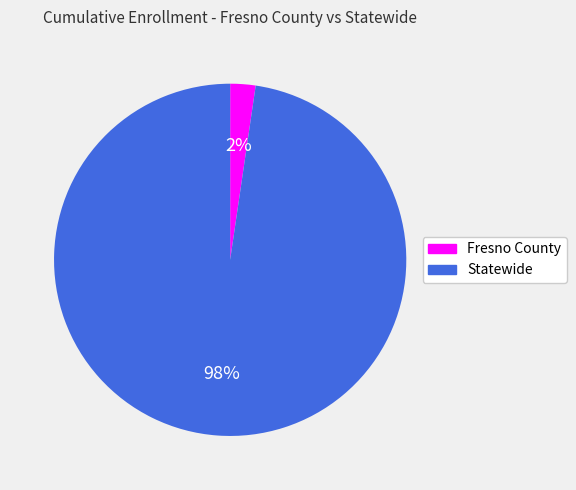

Does any single category account for the majority?

Yes